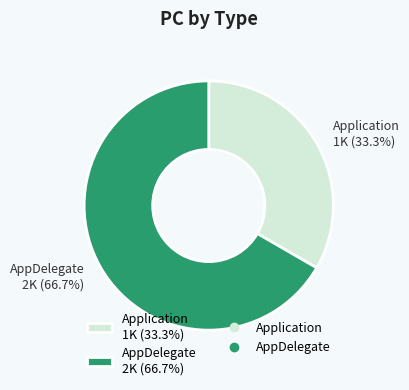

To the nearest percent, what is the difference between the AppDelegate and Application slice percentages?

33%